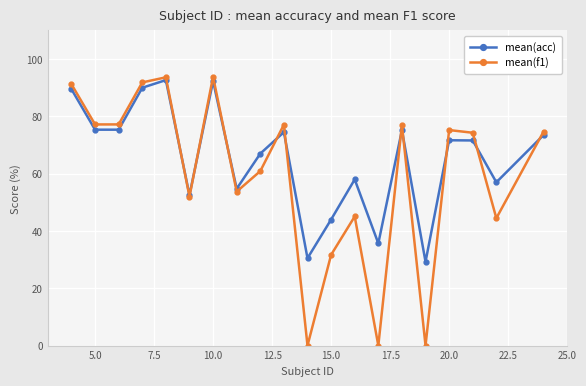

Which series has the largest range (max minus min)?

mean(f1)